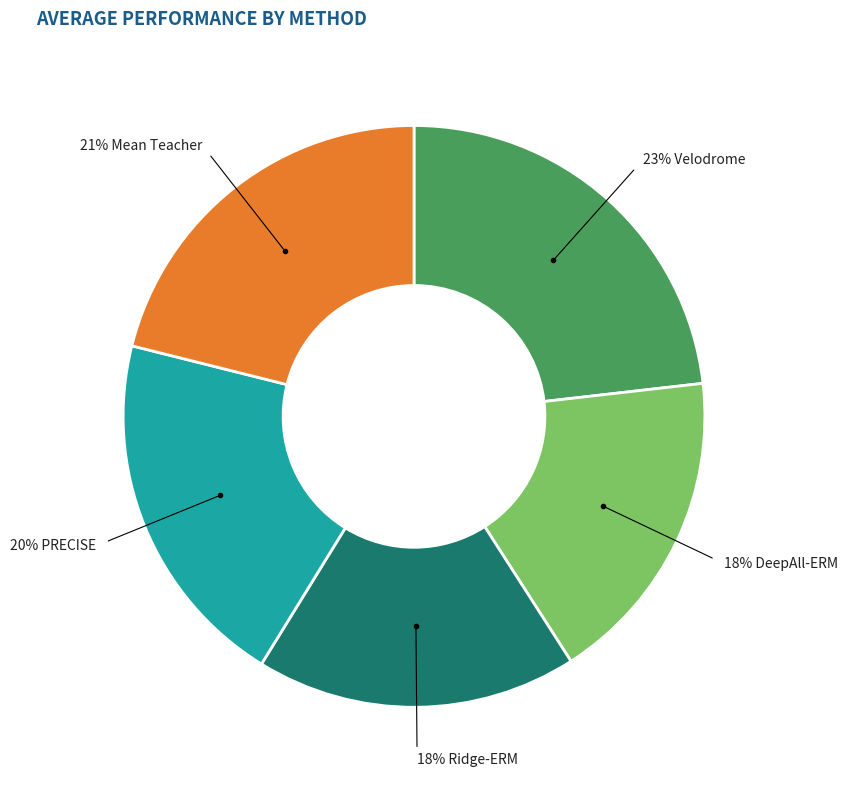

Does any single category account for the majority?

No